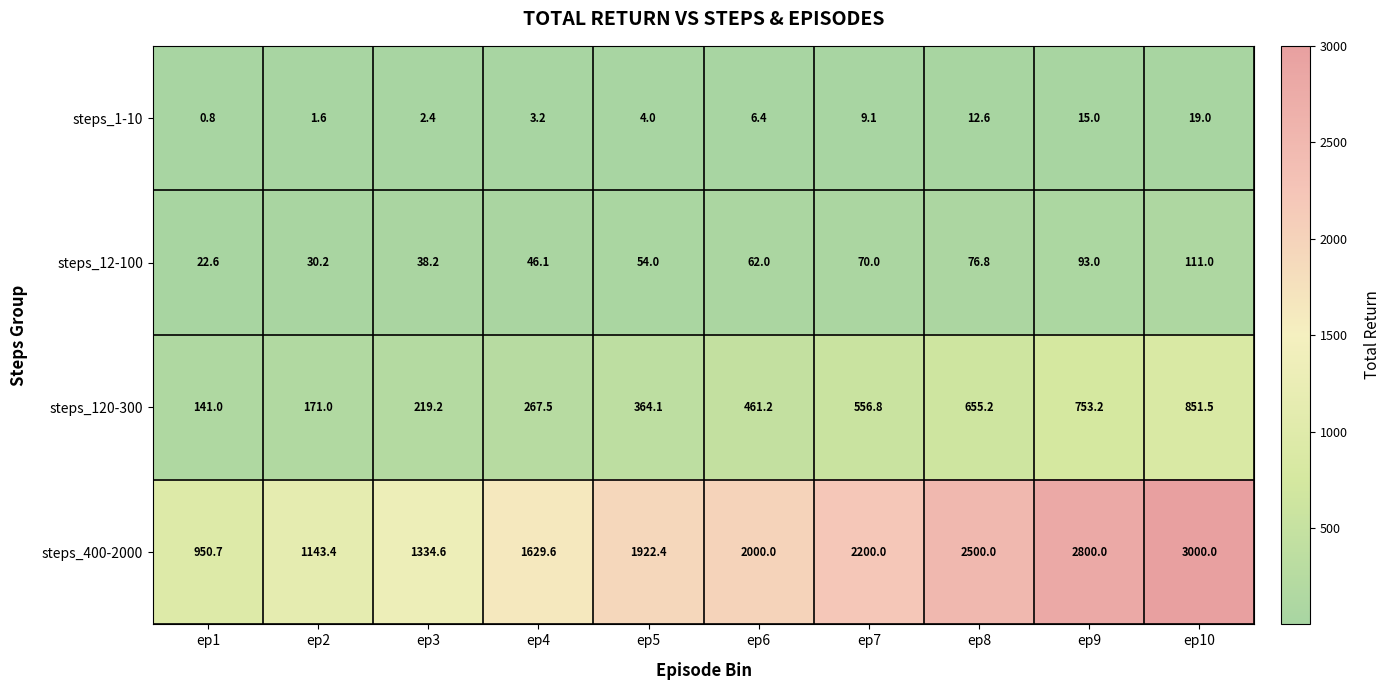

Is the value of steps_400-2000 at ep10 greater than the value of steps_120-300 at ep6?

Yes